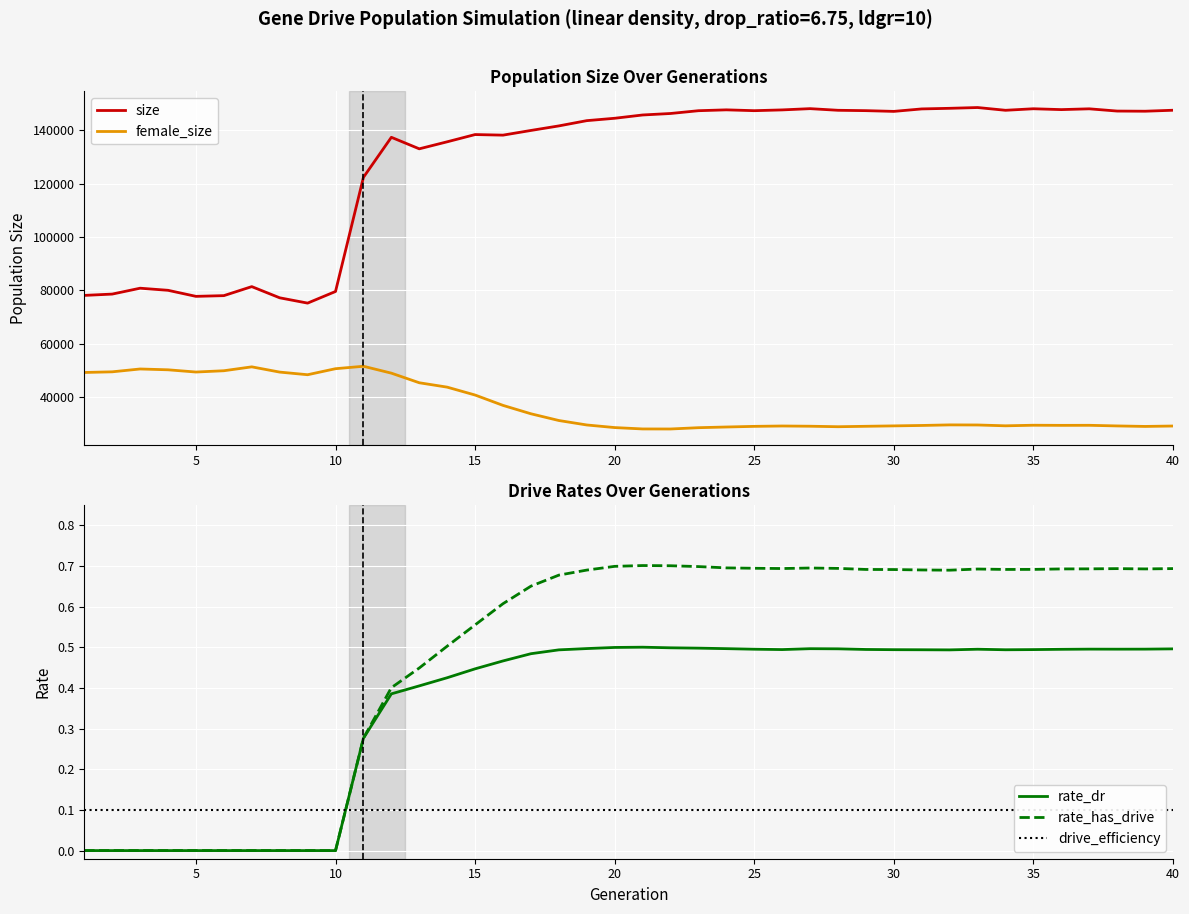

Rank the series by their maximum value, from highest to lowest.

size, female_size, rate_has_drive, rate_dr, drive_efficiency